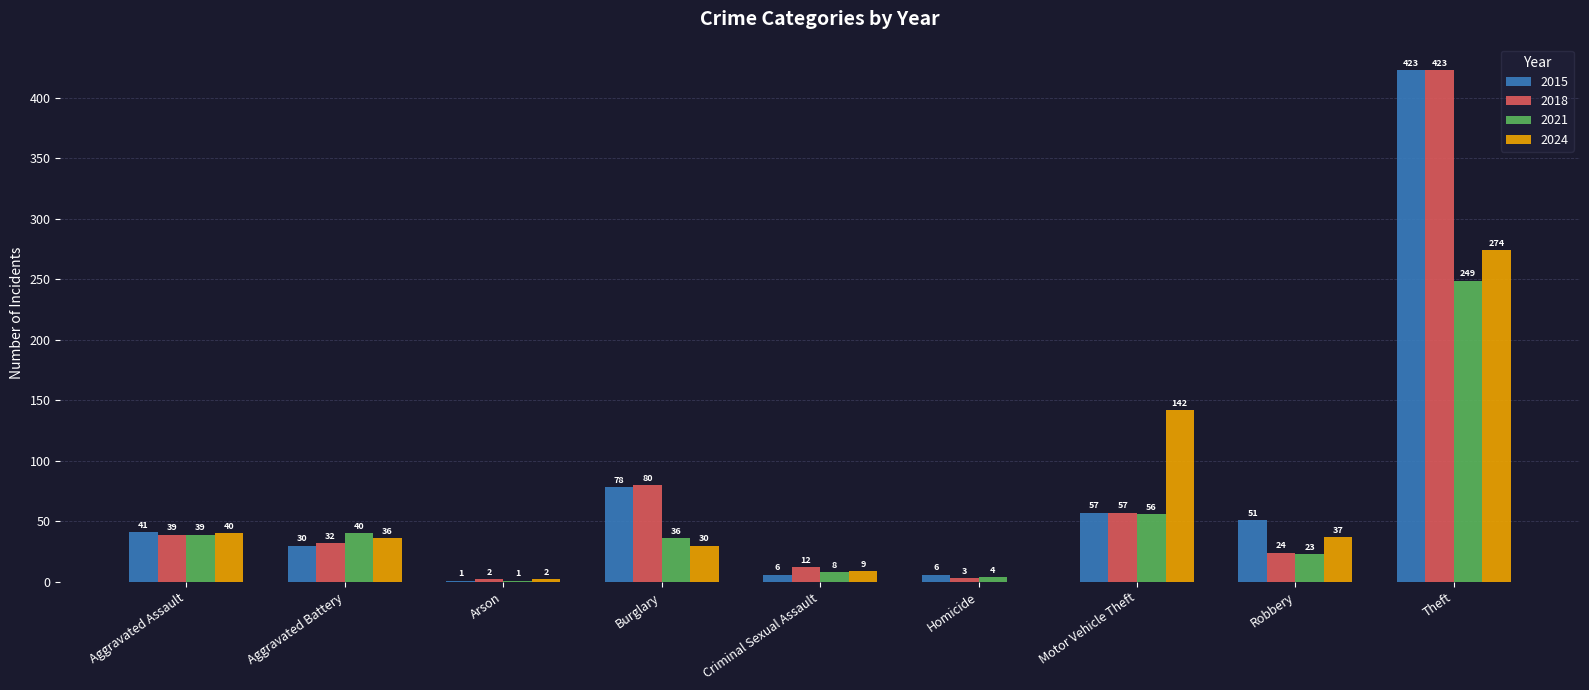

What are all the series names shown in the legend?

2015, 2018, 2021, 2024